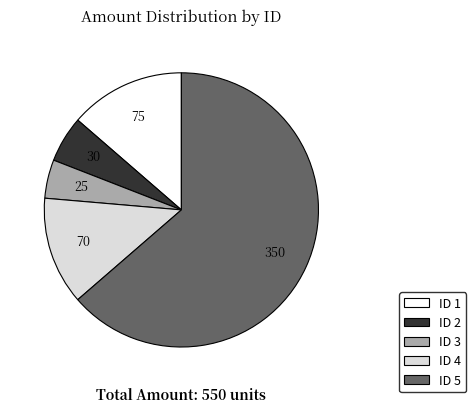

Does any single category account for the majority?

Yes